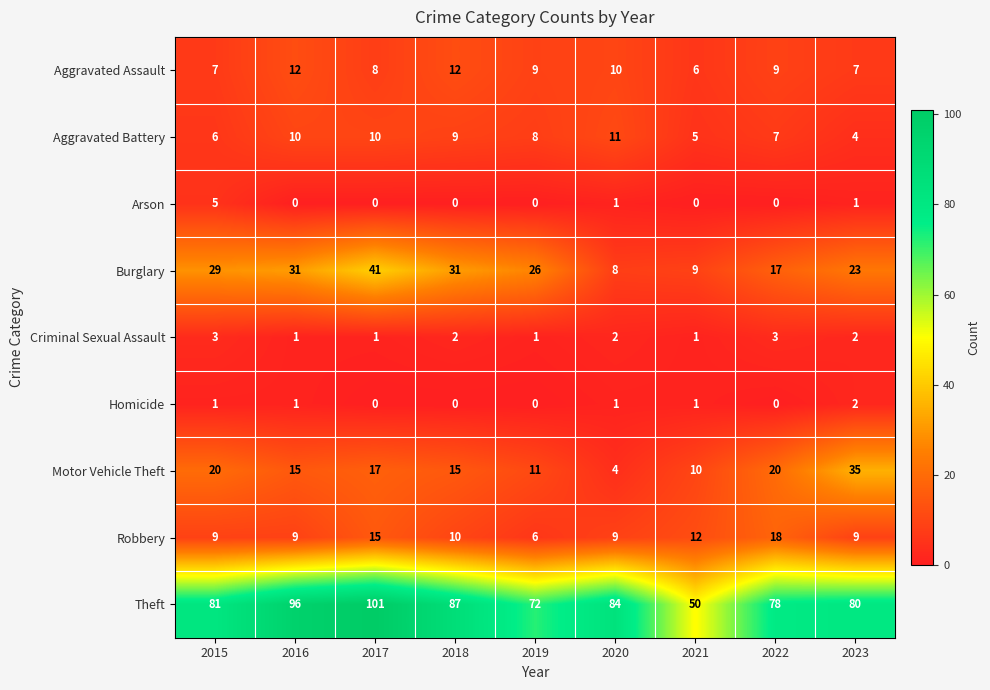

What is the approximate value of Aggravated Battery at 2018?

9